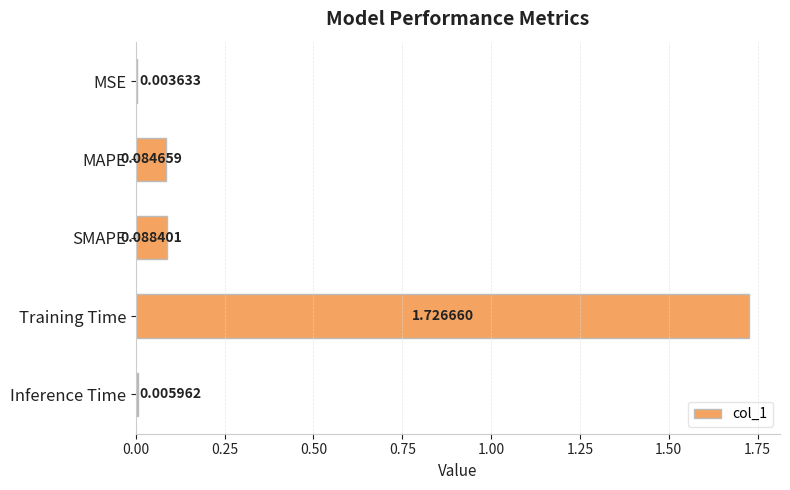

What is the change in value from MSE to Training Time?

+1.7